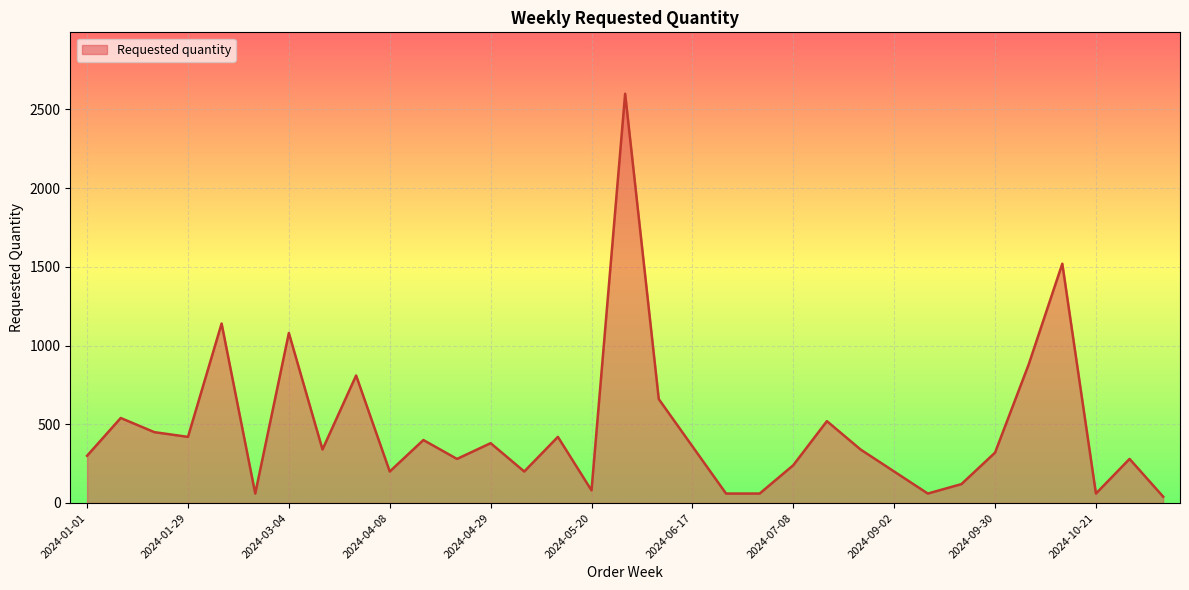

Reading left to right, transcribe all the data shown in this chart.

300	540	450	420	1140	60	1080	340	810	200	400	280	380	200	420	80	2600	660	360	60	60	240	520	340	200	60	120	320	880	1520	60	280	40